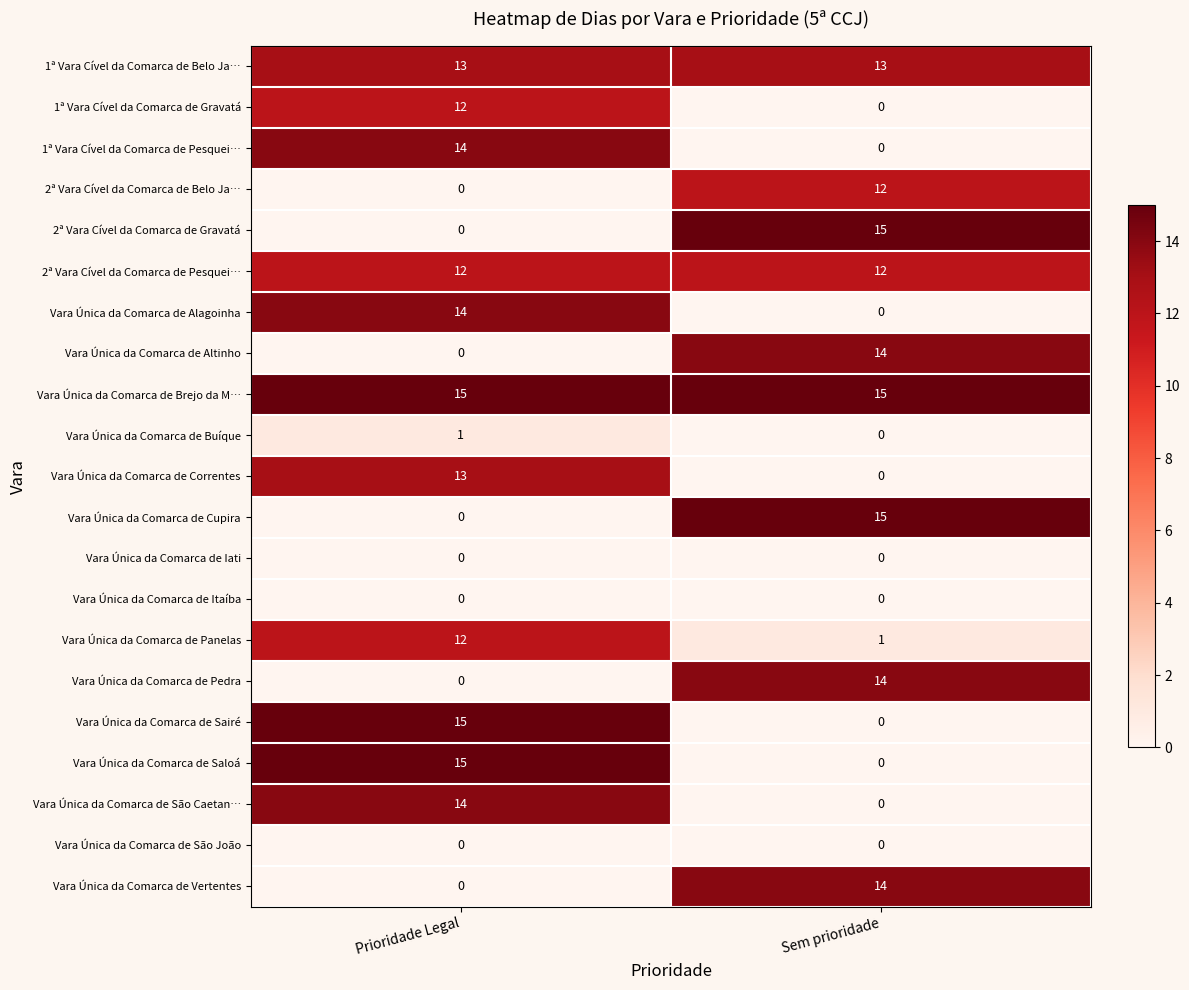

Which series has the largest total across all categories?

Vara Única da Comarca de Brejo da M…